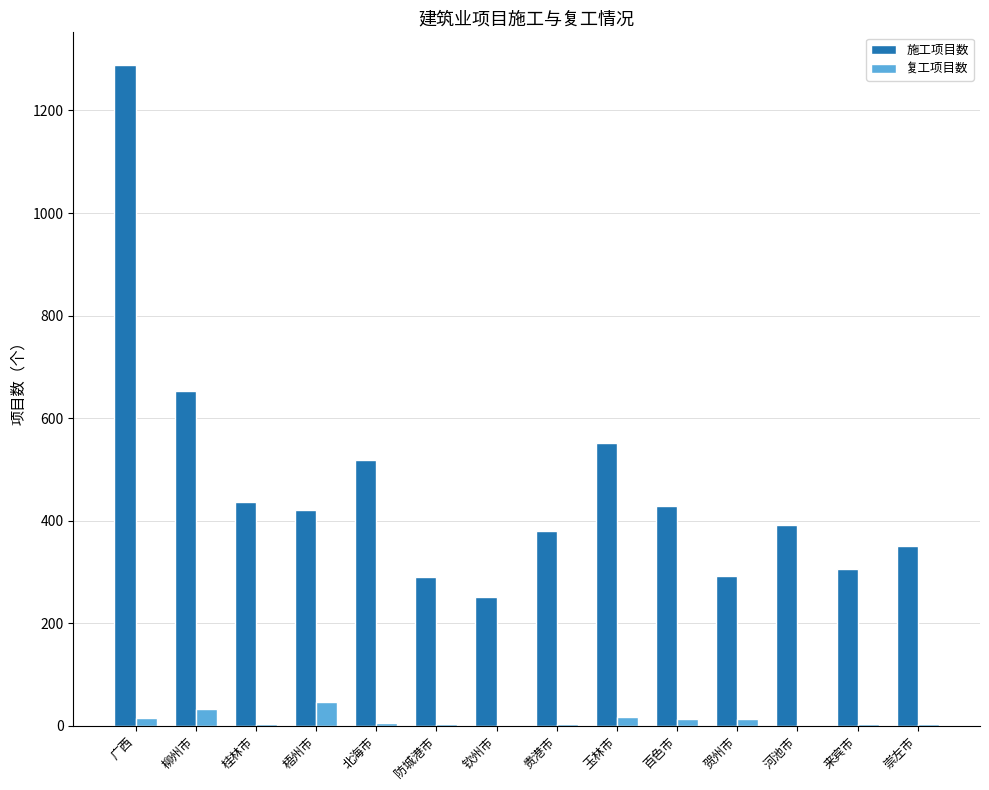

What is the maximum value for 施工项目数?

1288